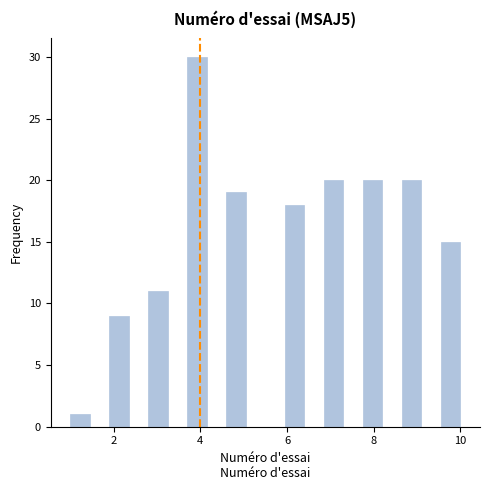

Read against the x-axis, roughly where is the centre of the tallest bar?

4.0